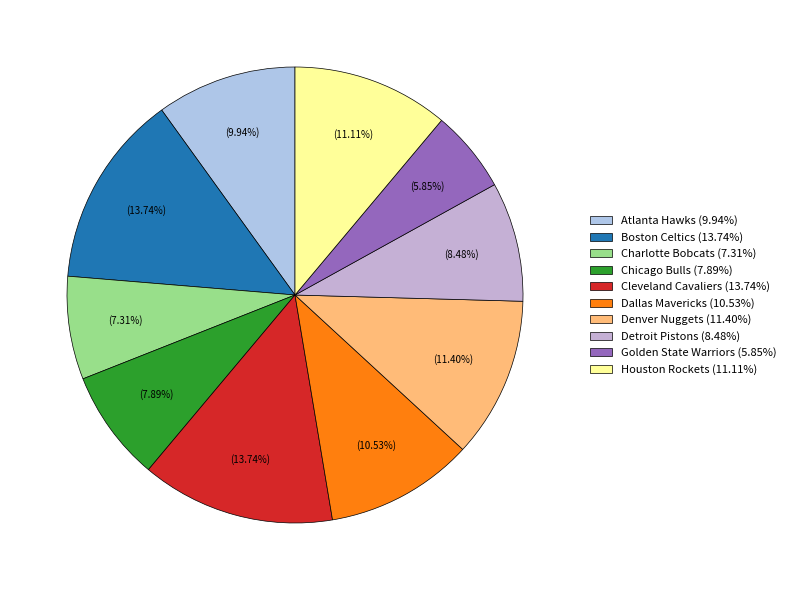

How much of the chart is everything except Boston Celtics?

86.3%